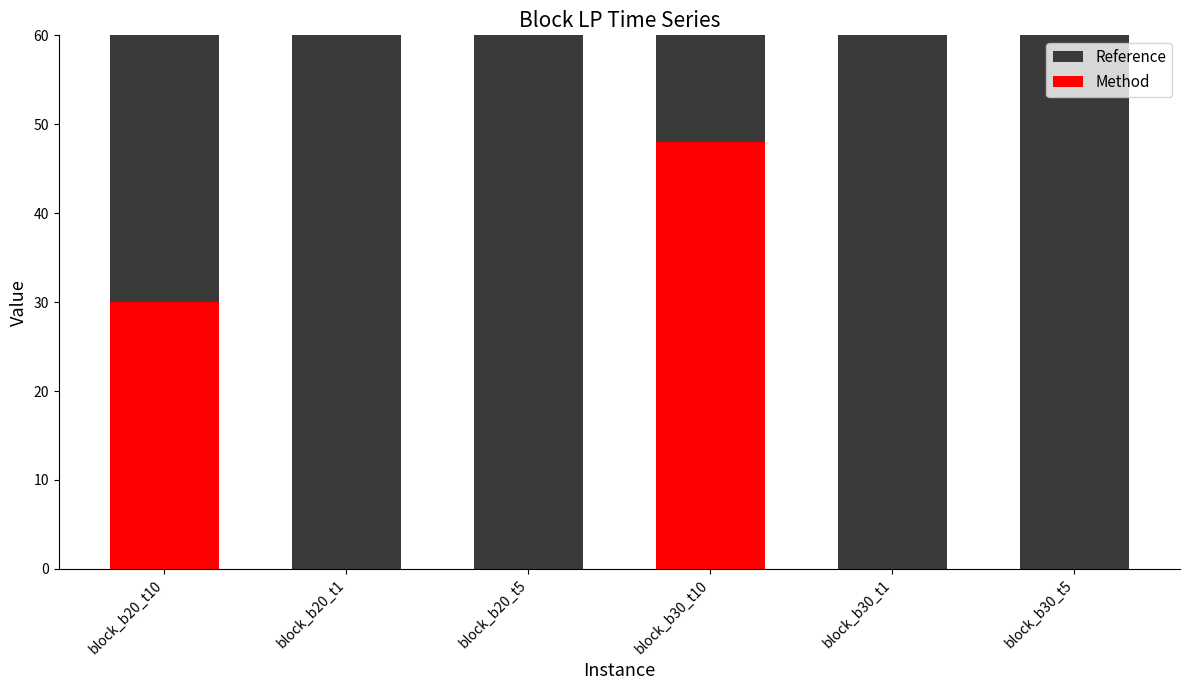

What position from the right is block_b30_t5?

1